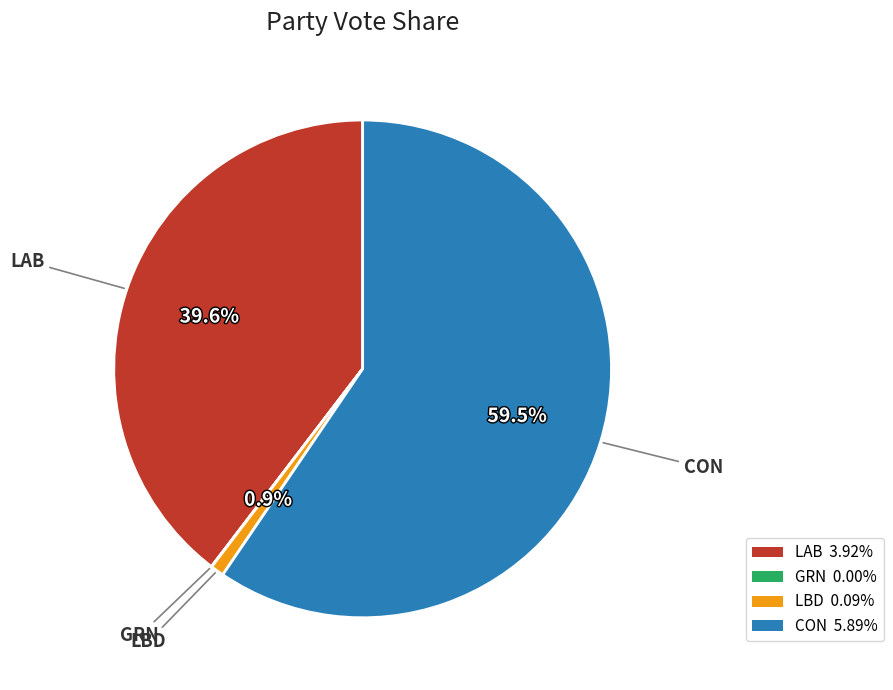

Does CON account for over 50% of the chart?

Yes